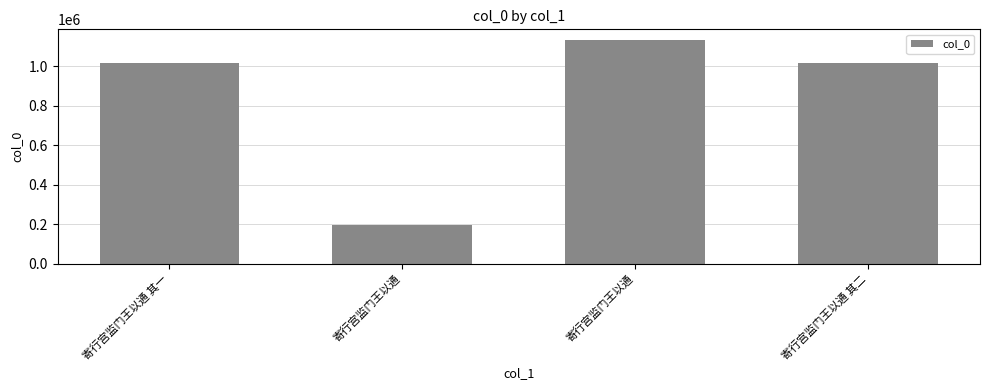

List the labels in order of value, smallest first.

寄行宫监门王以通, 寄行宫监门王以通 其一, 寄行宫监门王以通 其二, 寄行宫监门王以通